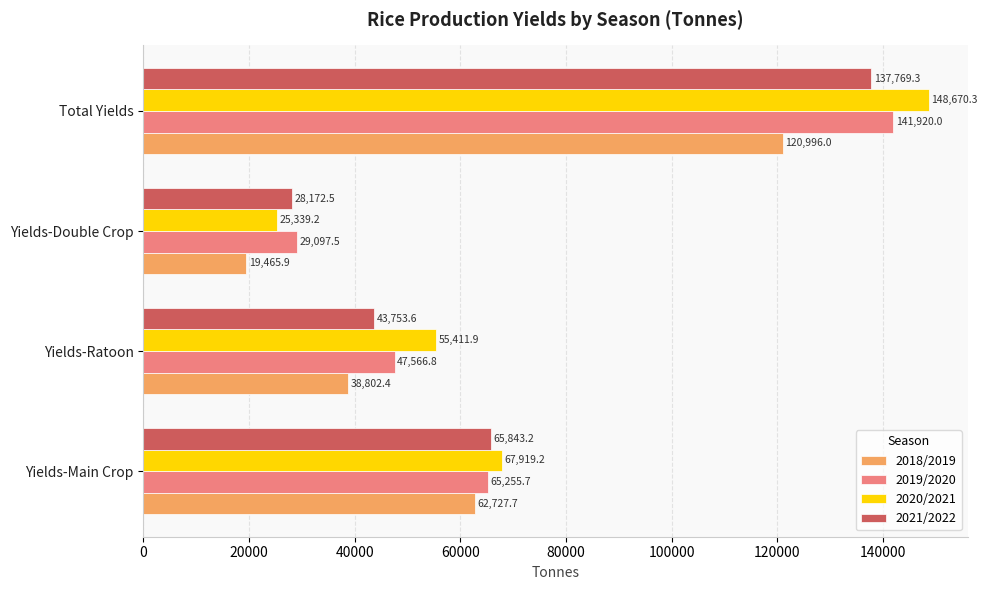

What is the minimum value for 2019/2020?

29097.5